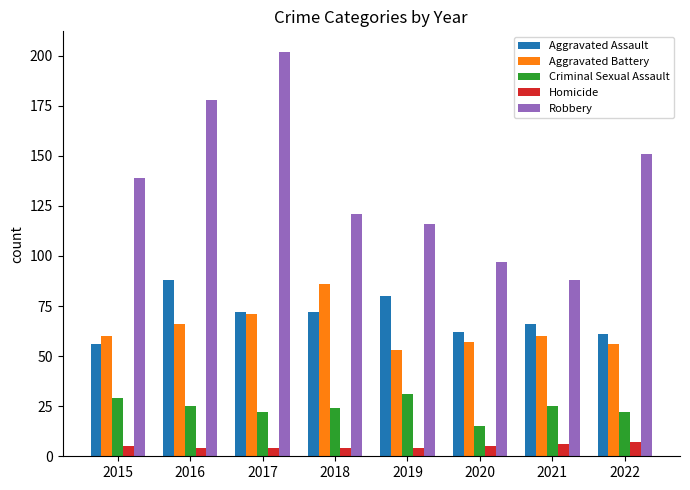

Is it true that Aggravated Battery equals 42 at 2016?

False